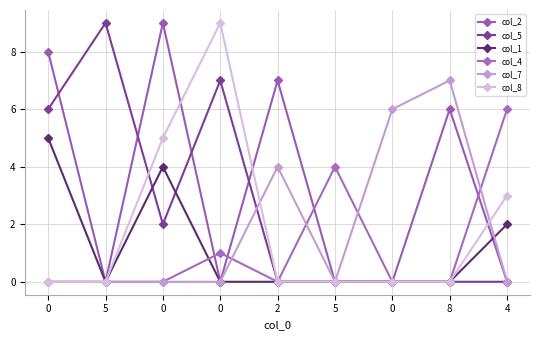

True or false: col_5 and col_1 intersect in this chart.

True